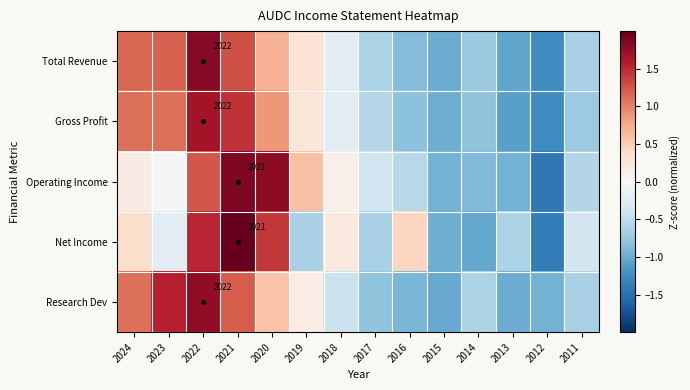

What is the minimum value for Total Revenue?

-1.2